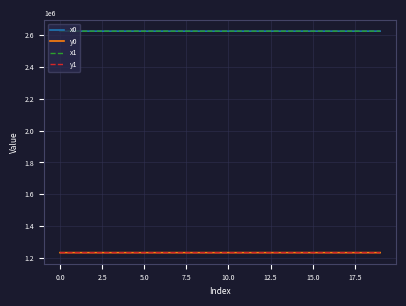

How many lines are shown in the chart?

4